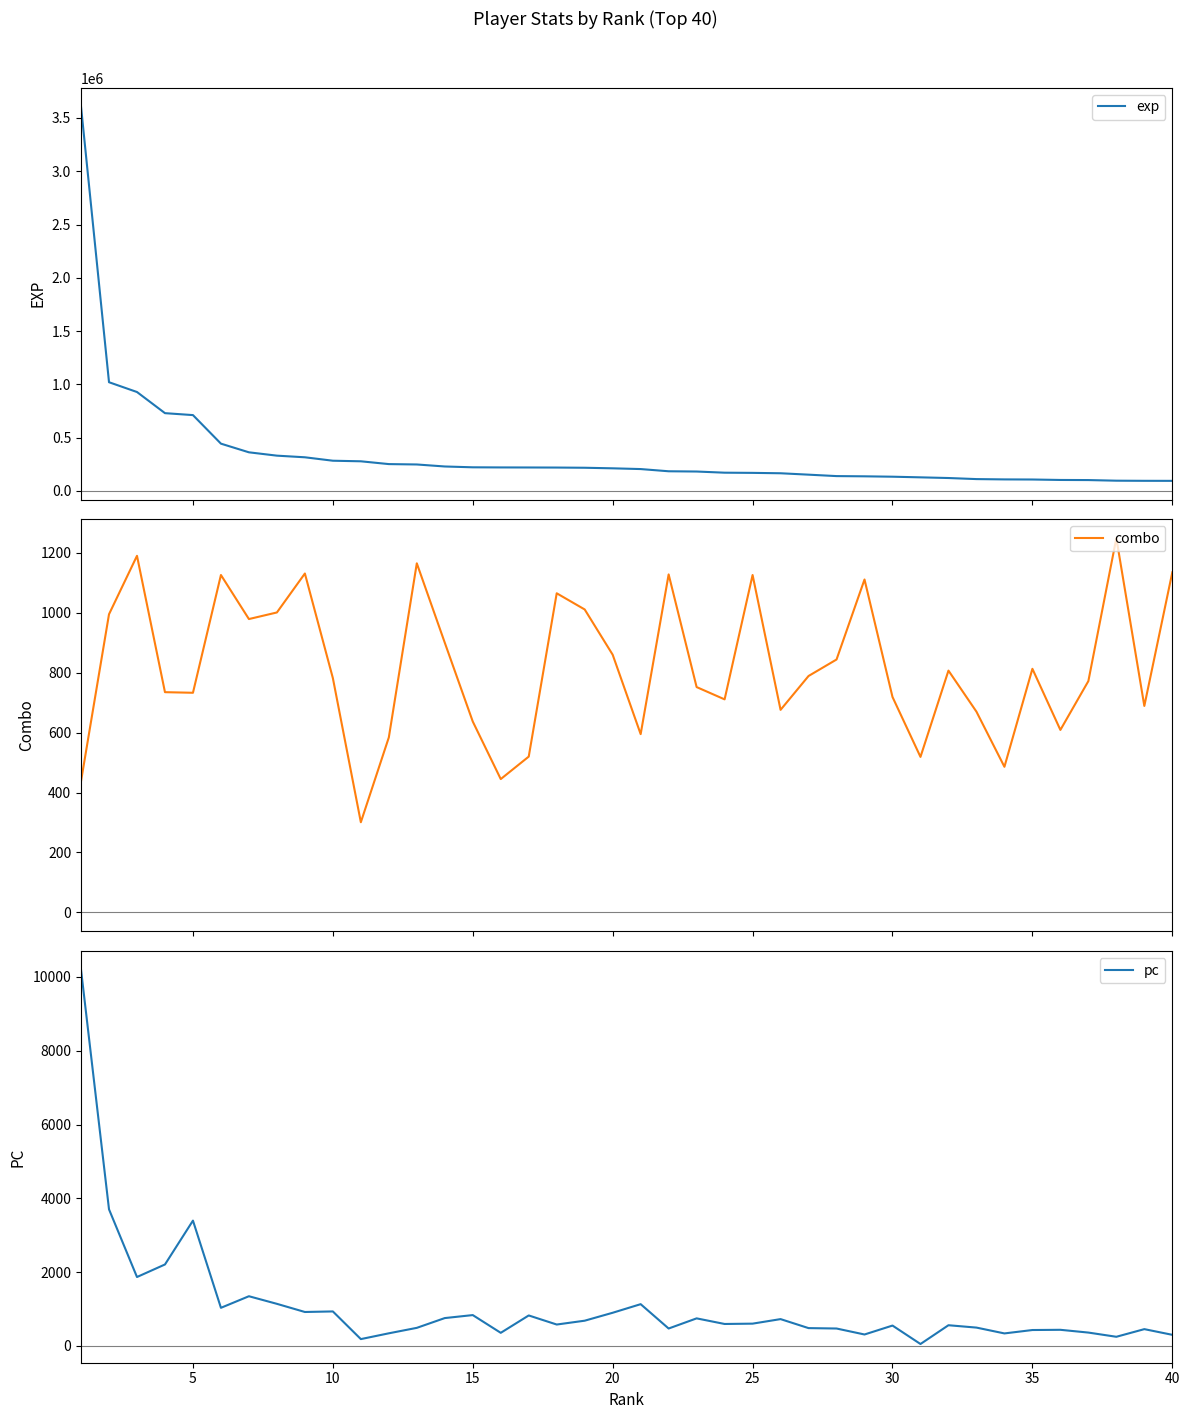

What is the lowest value of the exp series?

94265